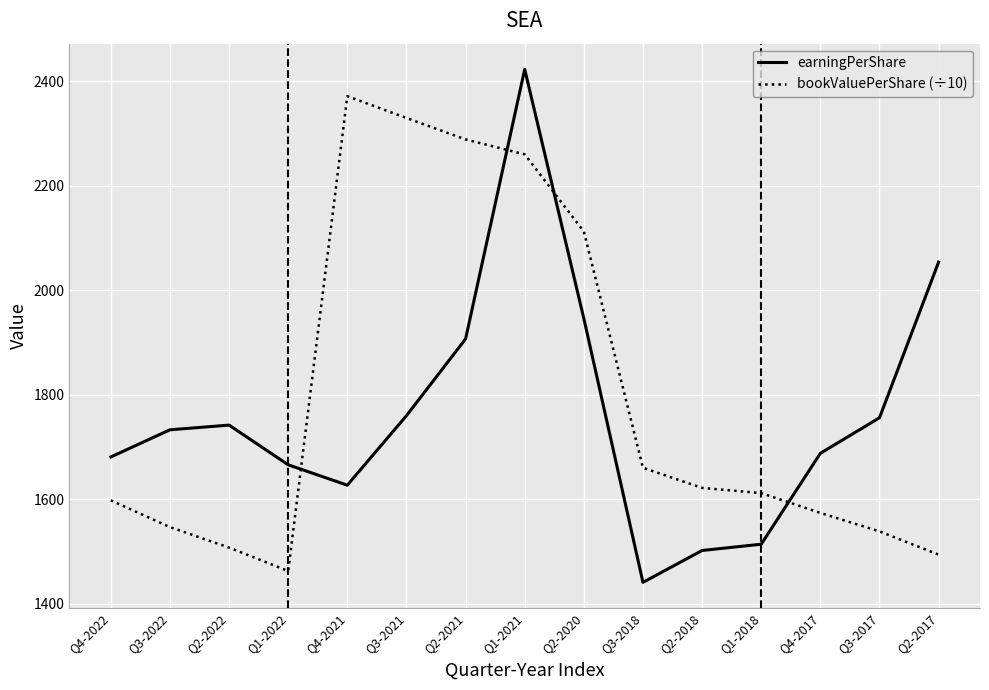

What is the smallest value displayed?

1441.0